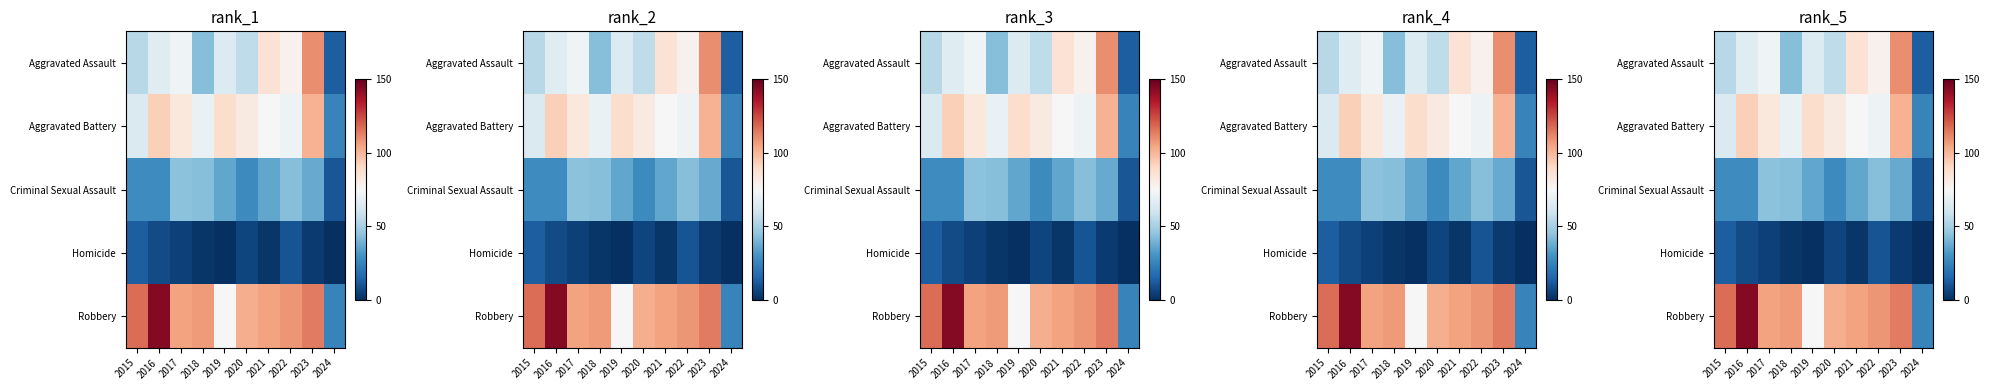

Which series has the largest total across all categories?

Robbery